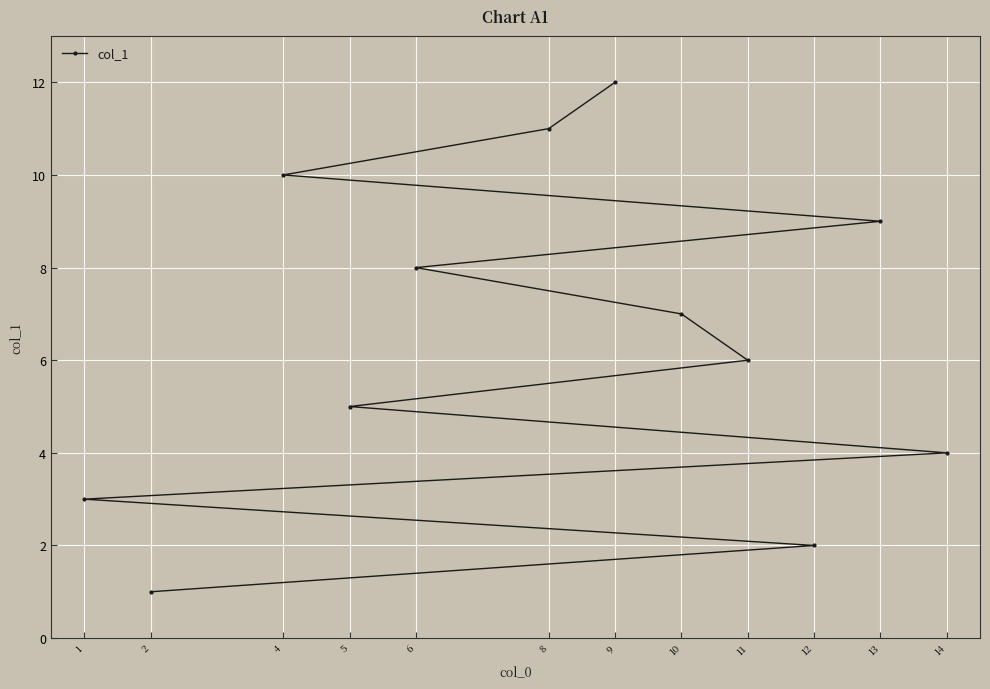

Is it true that the value at 14 is 1?

False